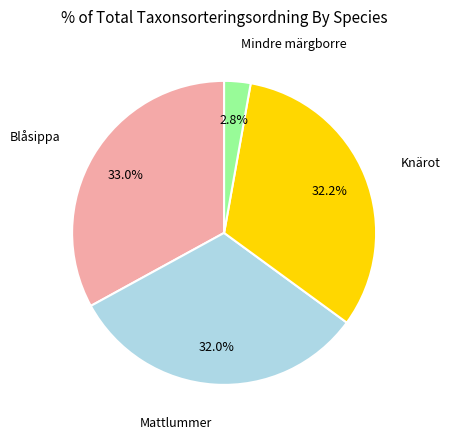

To the nearest percent, what percentage of the pie is Mindre märgborre?

3%